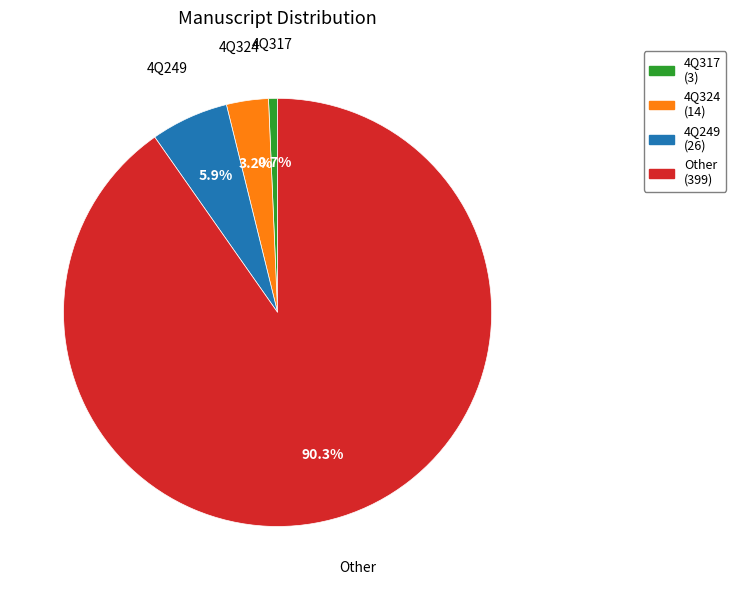

To the nearest percent, what is the average slice percentage?

25%